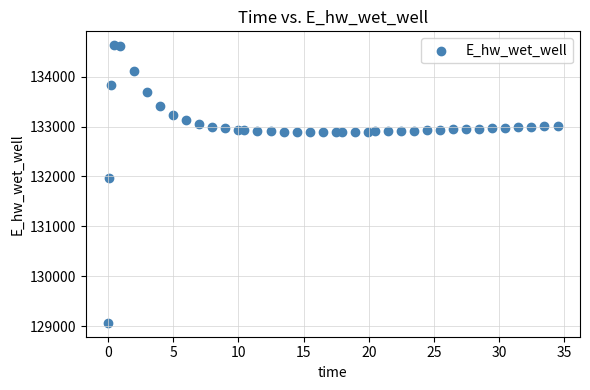

What is the range of X values (max minus min)?

34.4